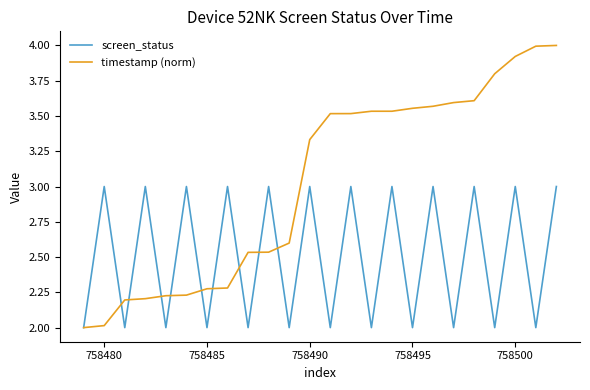

List the series in order of their overall mean, highest first.

timestamp (norm), screen_status